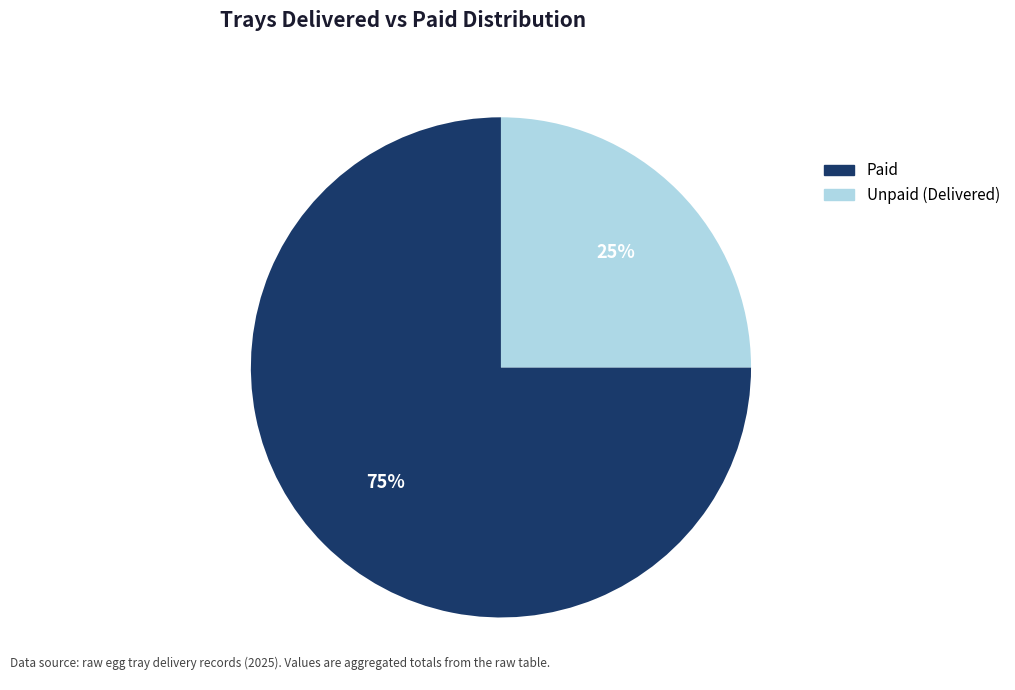

How many slices are in this pie chart?

2